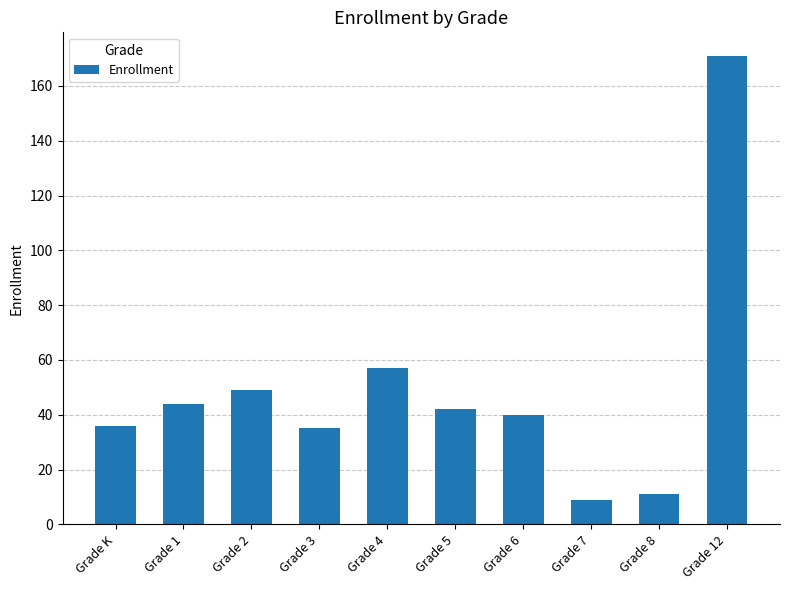

Where does the data first go above 42?

Grade 1